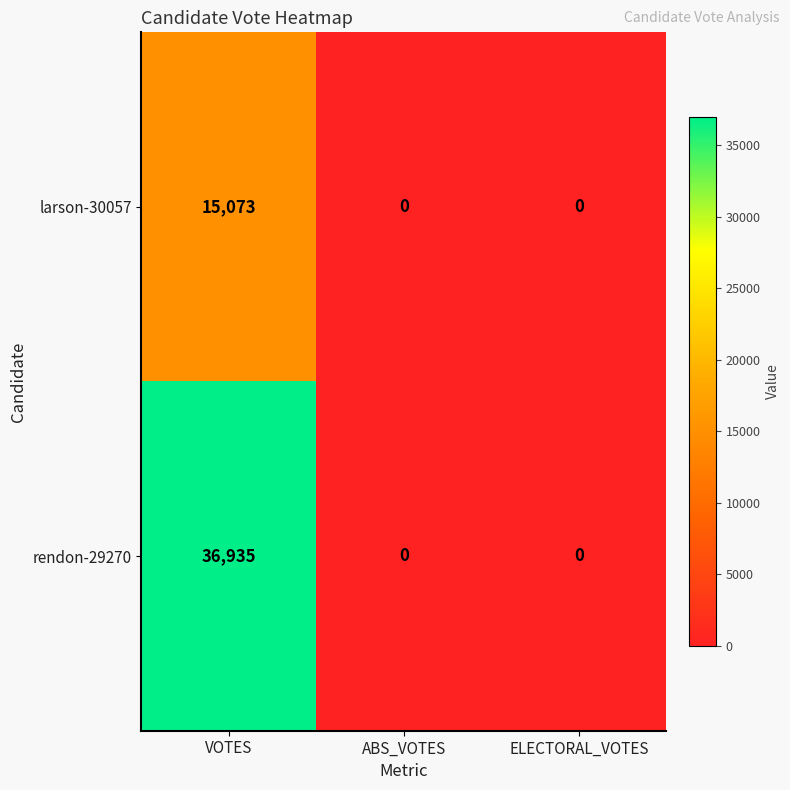

What is the maximum value for rendon-29270?

36935